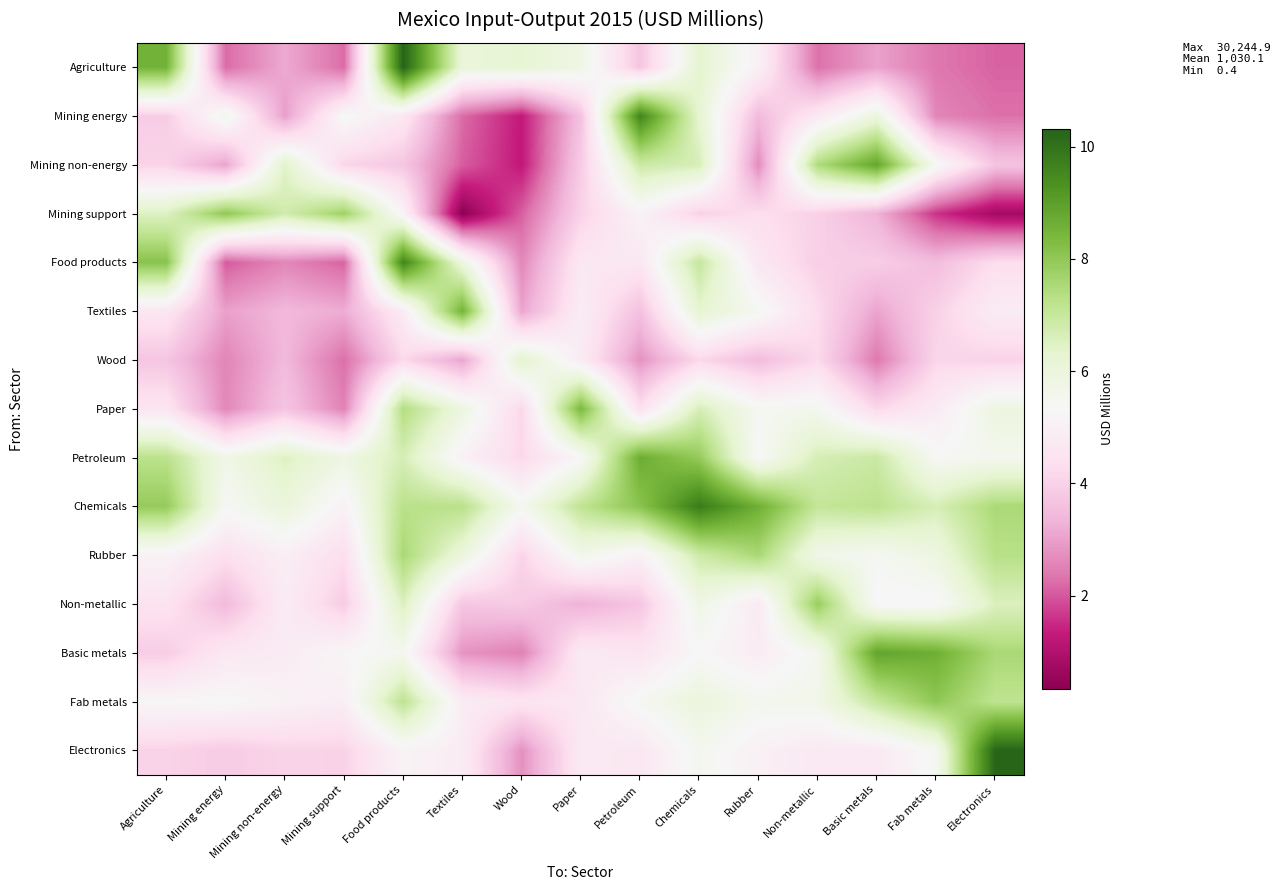

What is the minimum value shown in the chart?

0.3